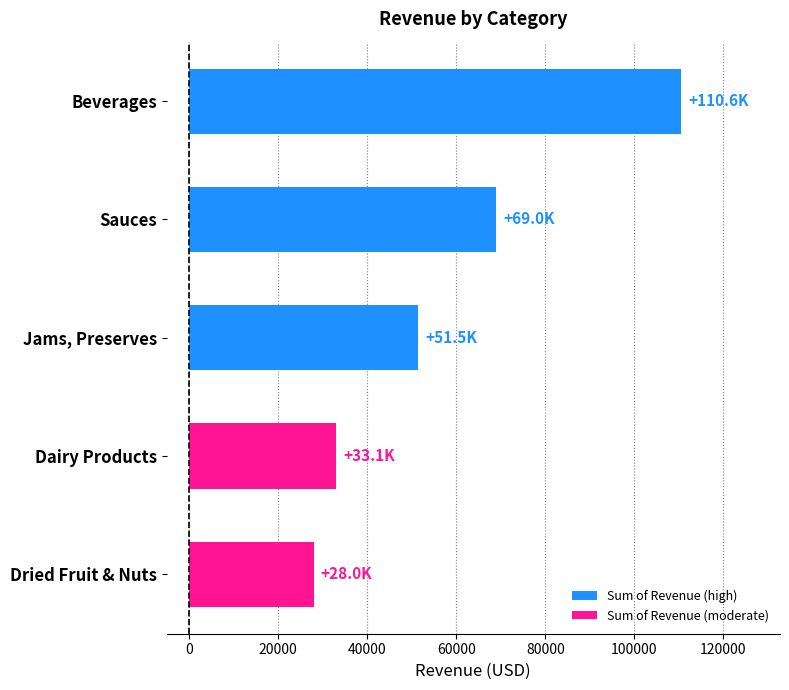

What is the smallest value displayed?

27999.5